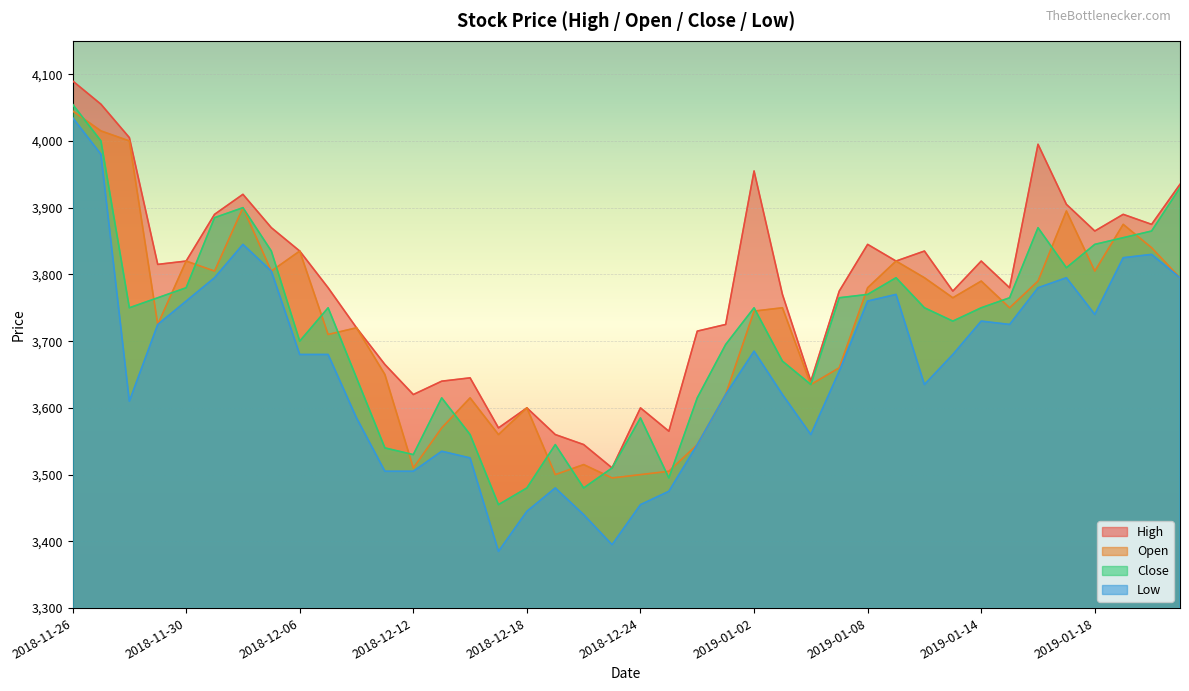

True or false: Open and High cross at least once.

False